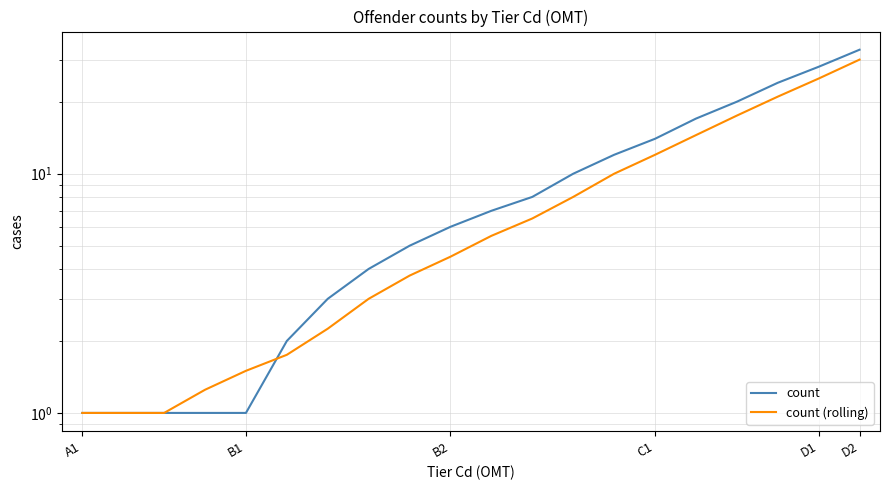

After their last crossing, which series has the higher values: count or count (rolling)?

count